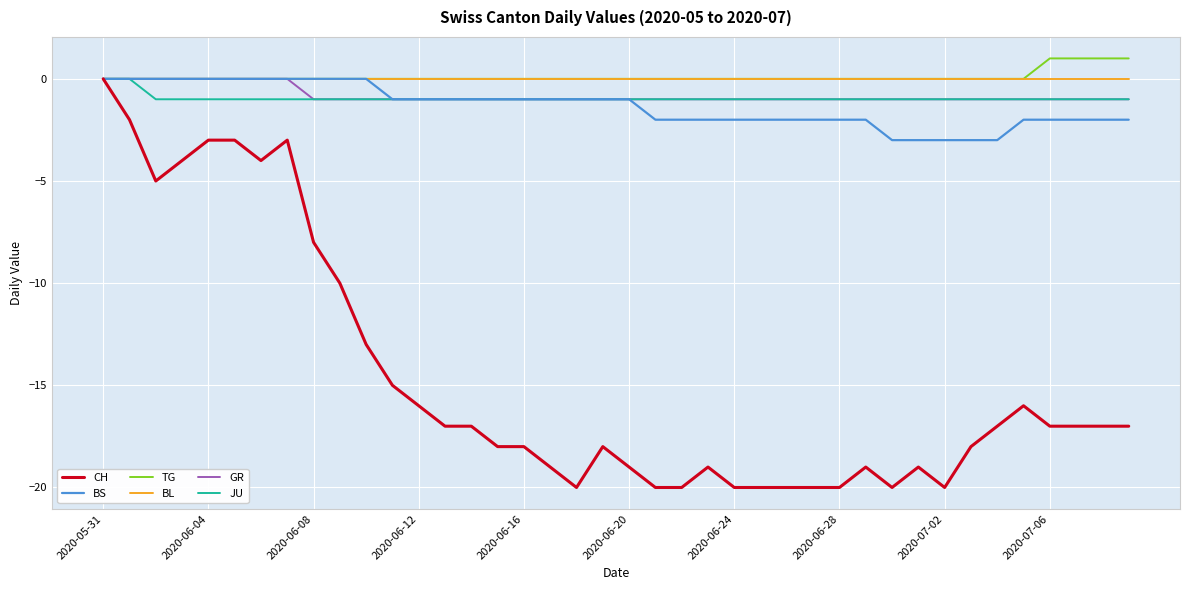

What is the minimum value for BS?

-3